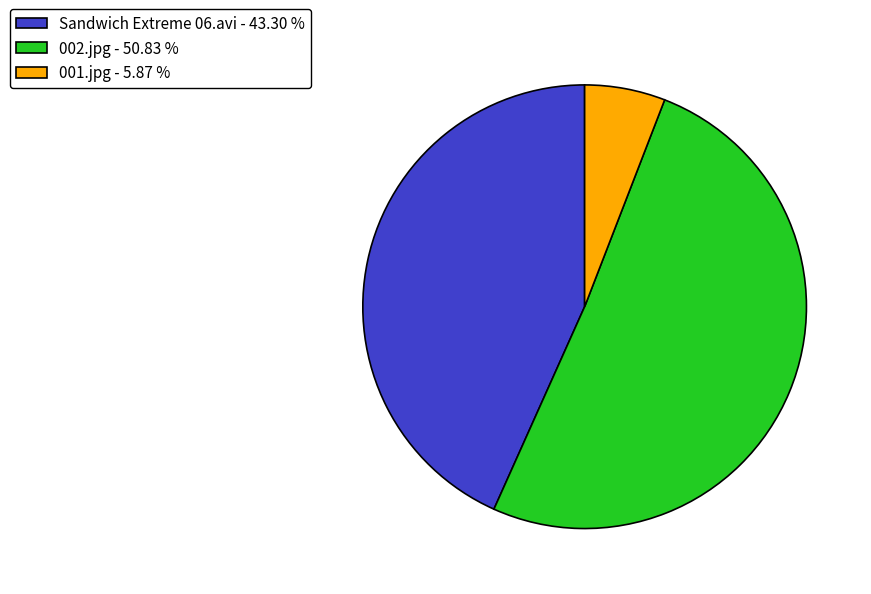

Is it true that 001.jpg is 6% of the pie?

True